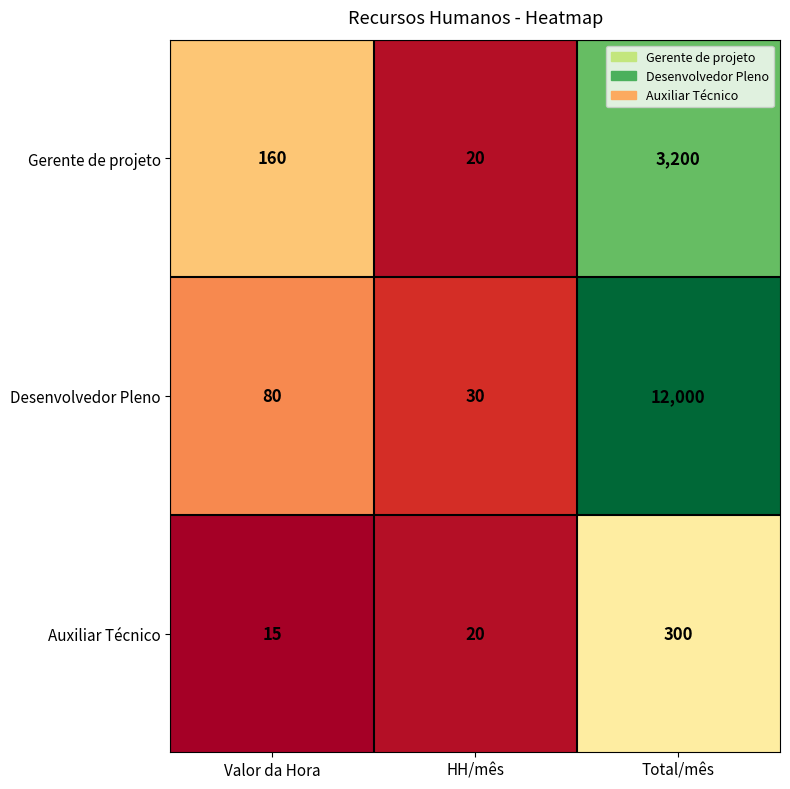

True or false: Desenvolvedor Pleno has a value of 17103 at Total/mês.

False